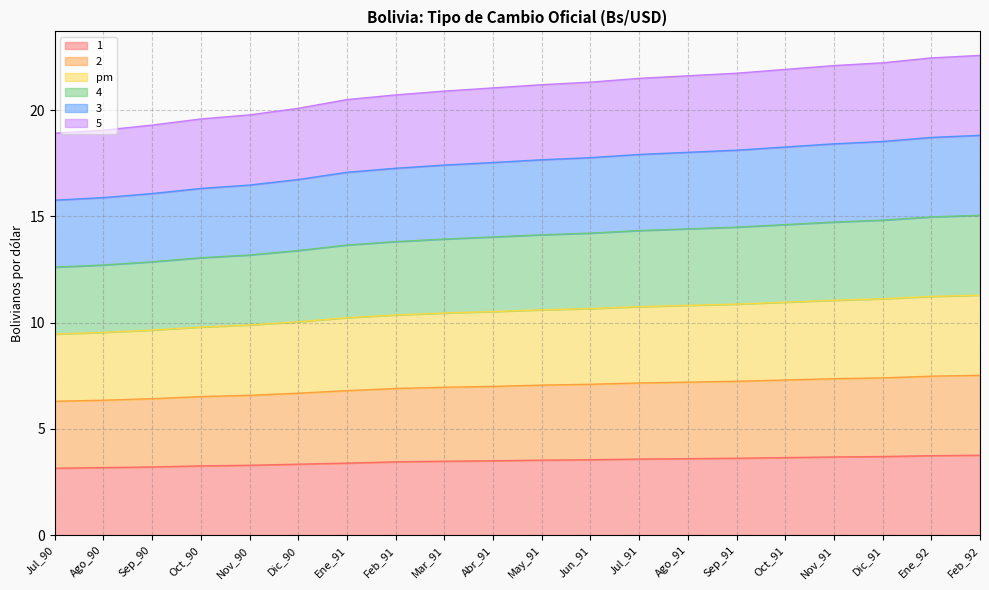

True or false: 1 and 2 intersect in this chart.

False